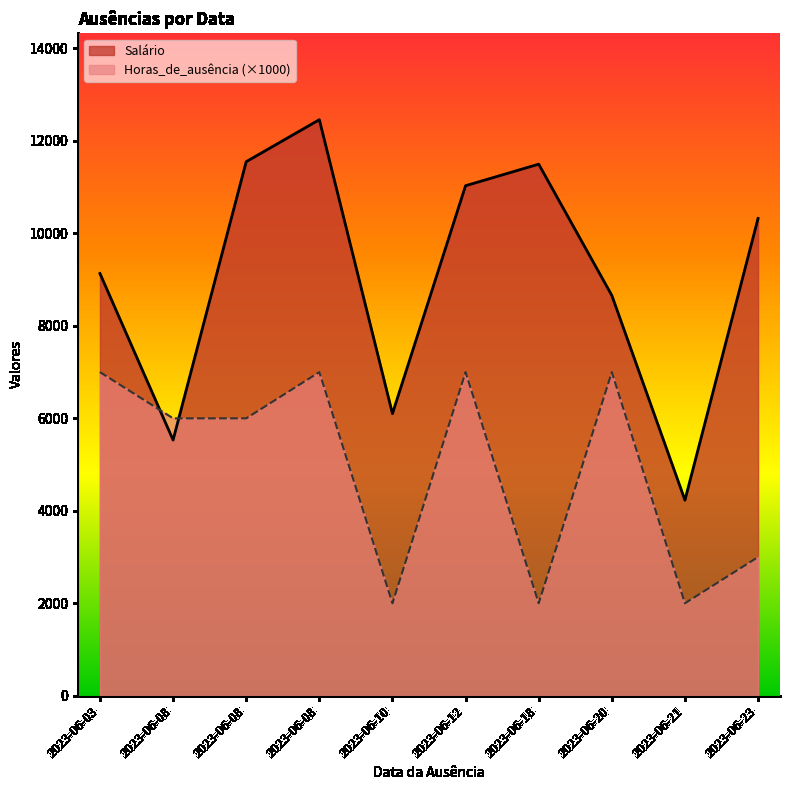

What is the label of the 8th point from the right?

2023-06-08